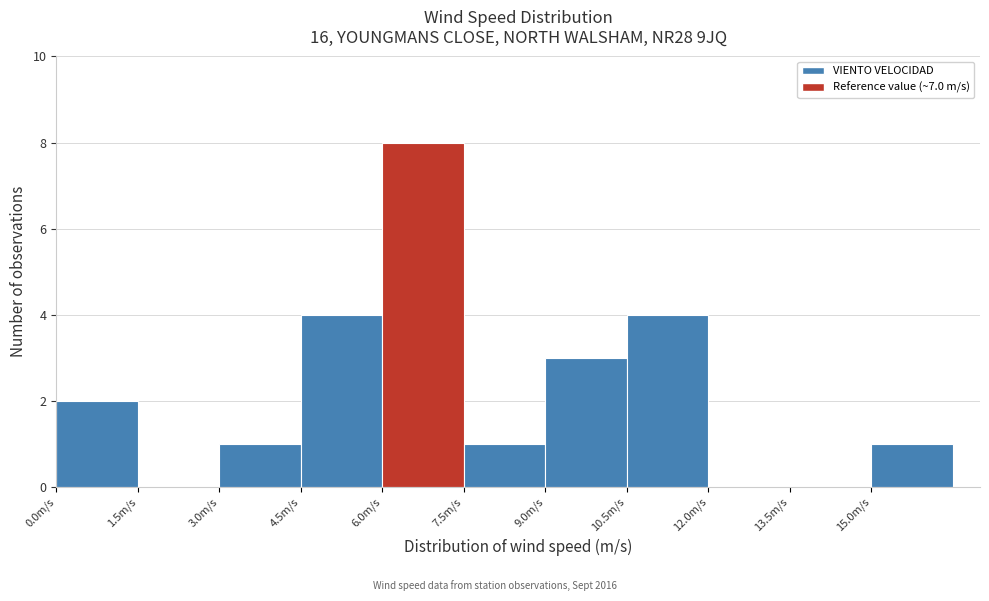

What is the height of the bar covering 7.5 to 9.0 on the x-axis? Neither the bar edges nor the heights are printed on the chart, so give them approximately, as read against the axes.

1